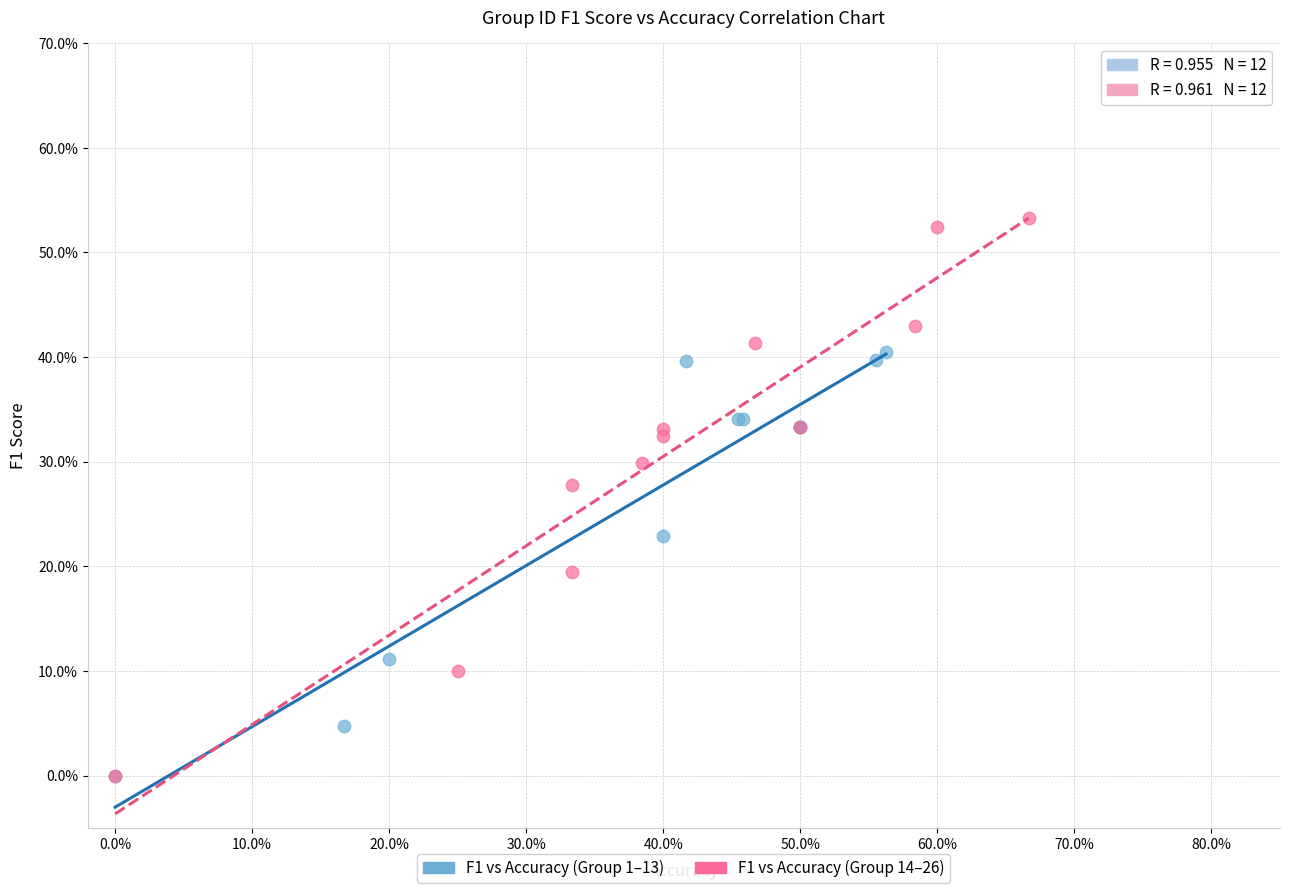

What are all the series names shown in the legend?

F1 vs Accuracy (Group 1–13), F1 vs Accuracy (Group 14–26)